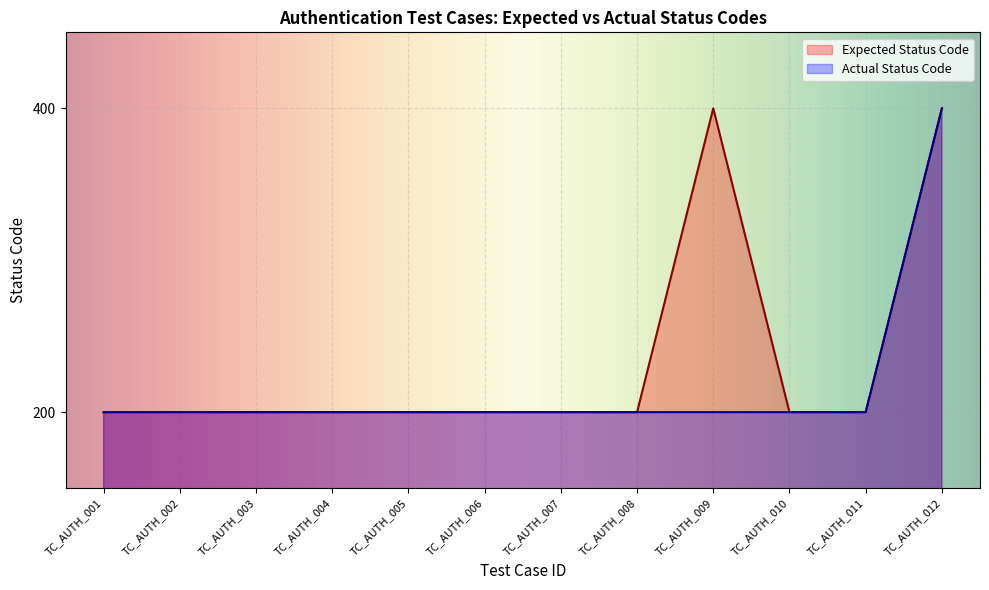

What is the value of the Actual Status Code point at the 6th from the left?

200